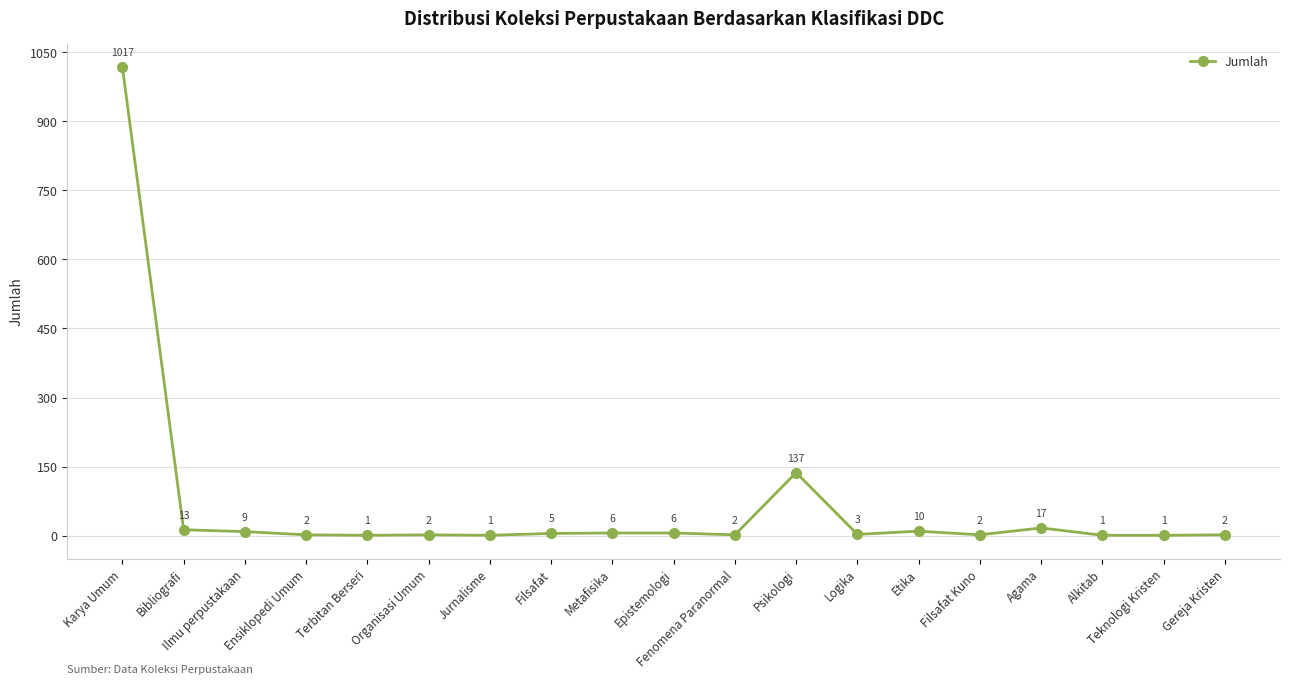

What is the difference between the values at Karya Umum and Filsafat Kuno?

1015